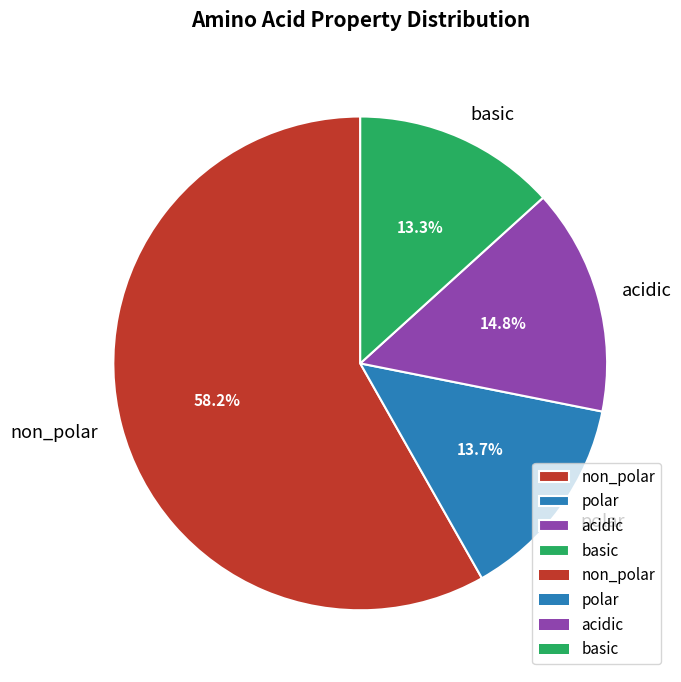

What is the largest slice in the pie chart?

non_polar